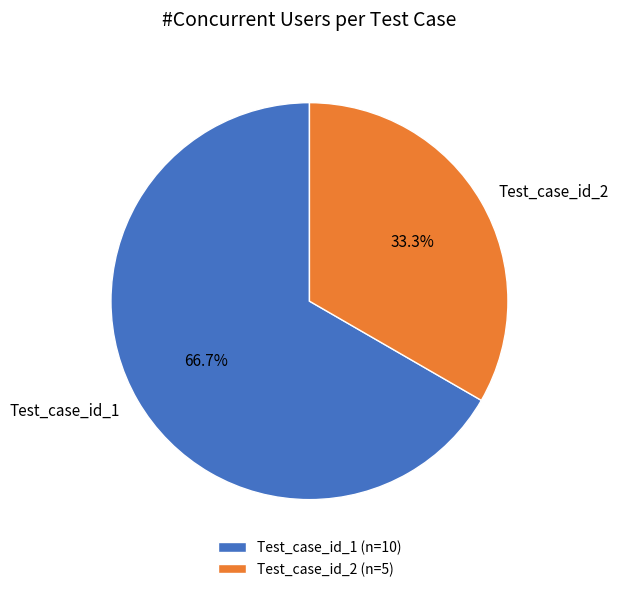

Approximately how many times larger is the value at Test_case_id_1 compared to Test_case_id_2?

2.0